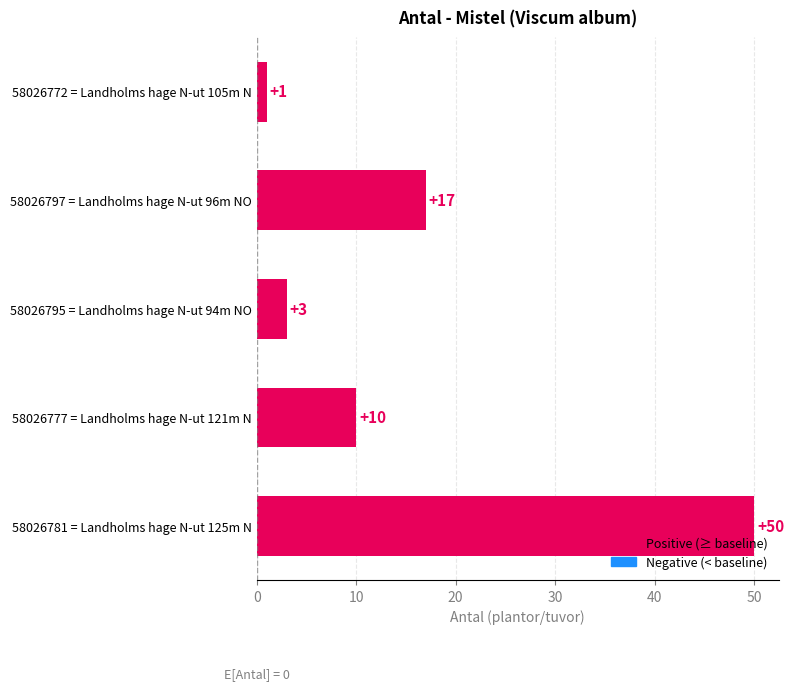

Read the value at 58026777 = Landholms hage N-ut 121m N, to the nearest 10.

10